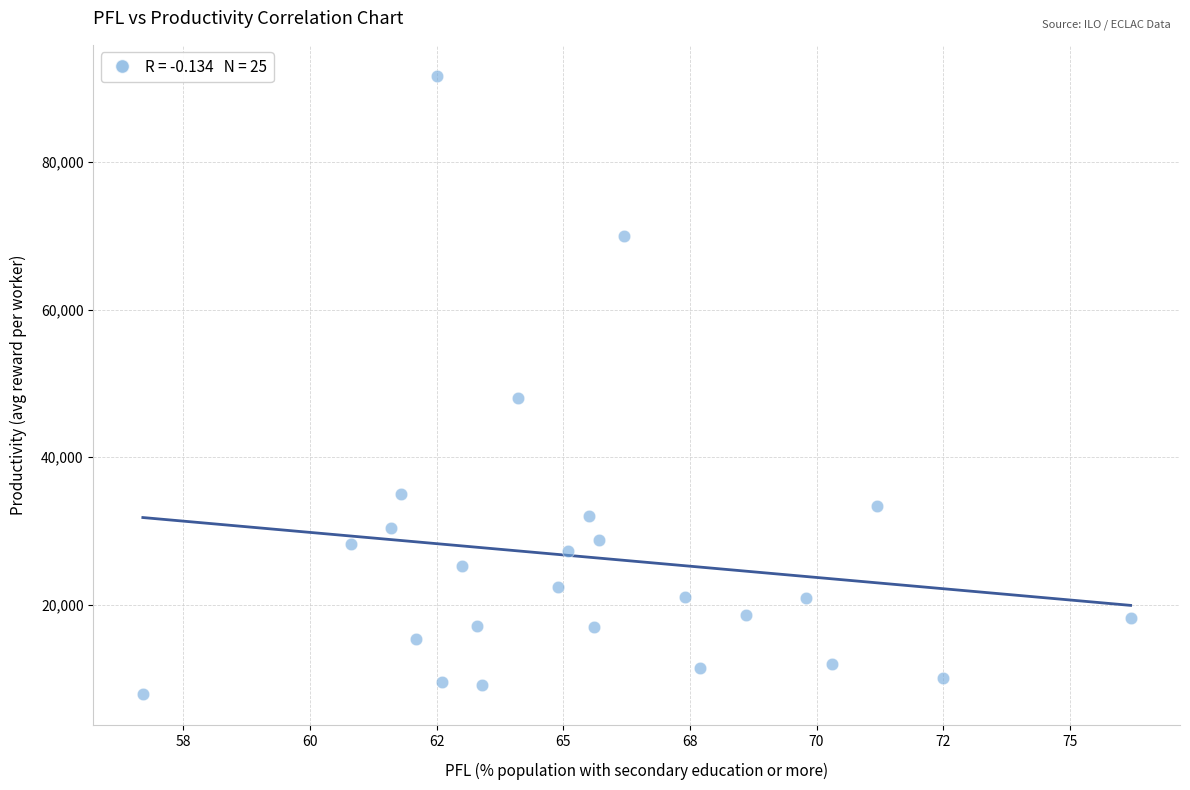

What Y value in the scatter plot is closest to 49781?

48011.6